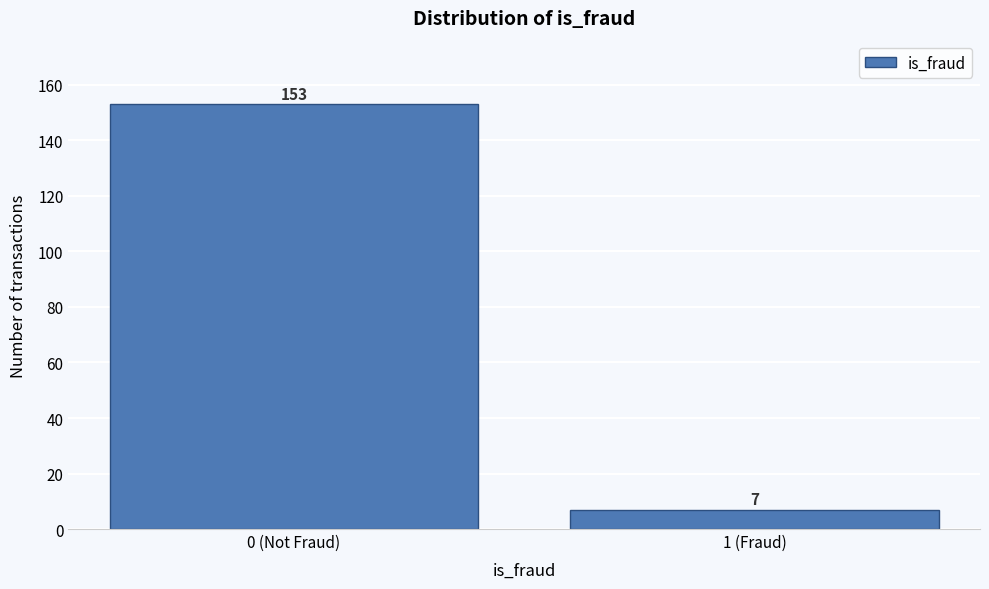

Reading left to right, extract all data points from this chart.

153	7